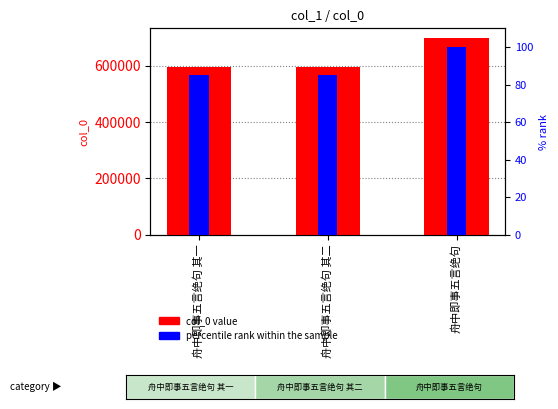

Reading left to right, what are all the values shown in this chart?

col_0: 595222.0	595223.0	698161.0
percentile rank within the sample: 85.3	85.3	100.0